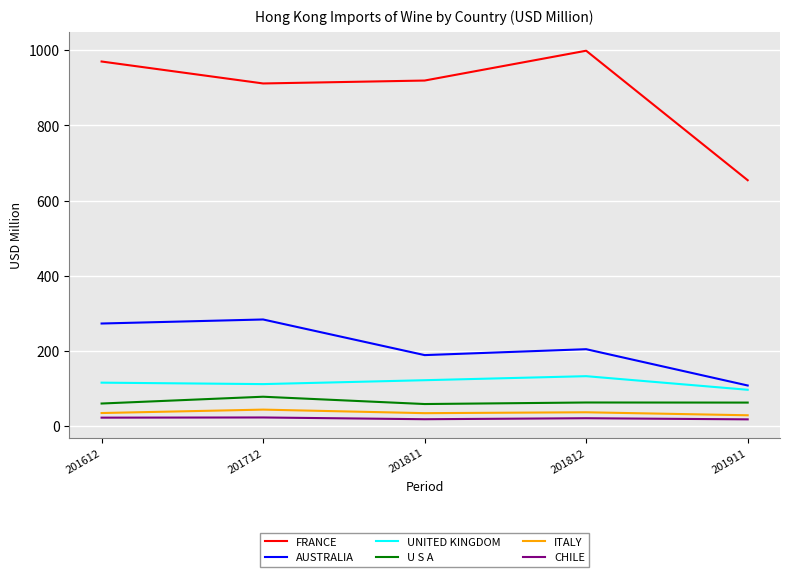

What is the sum of the FRANCE values at 201811 and 201812?

1918.6